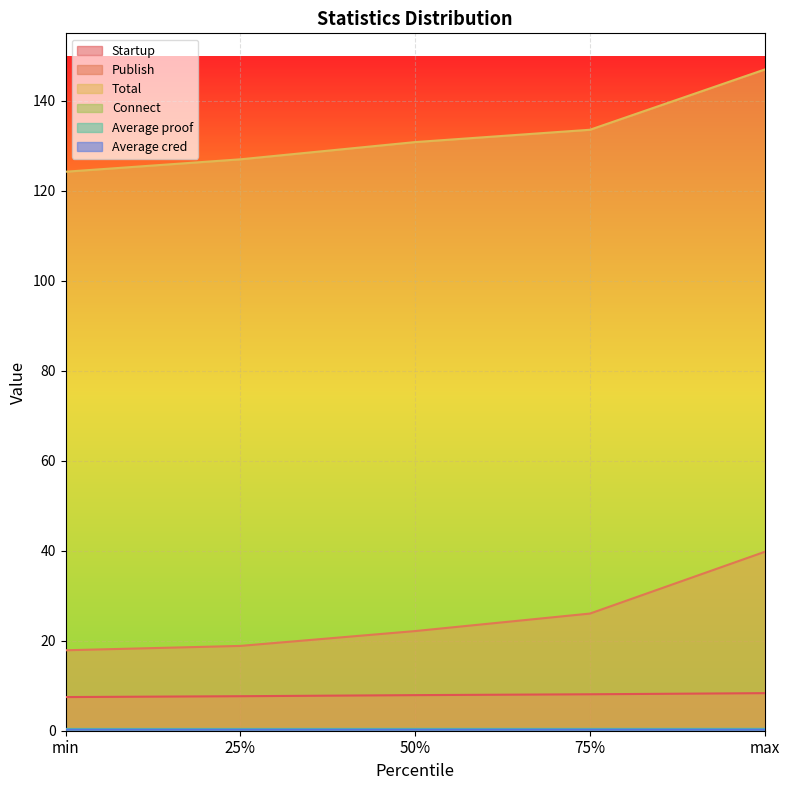

Reading left to right, transcribe all the data shown in this chart.

Startup: min=7.5	25%=7.7	50%=7.9	75%=8.1	max=8.3
Publish: min=17.9	25%=18.9	50%=22.1	75%=26.0	max=39.8
Total: min=124.2	25%=127.0	50%=130.8	75%=133.6	max=147.0
Connect: min=0.2	25%=0.3	50%=0.3	75%=0.3	max=0.3
Average proof: min=0.4	25%=0.4	50%=0.4	75%=0.4	max=0.4
Average cred: min=0.2	25%=0.2	50%=0.2	75%=0.2	max=0.2